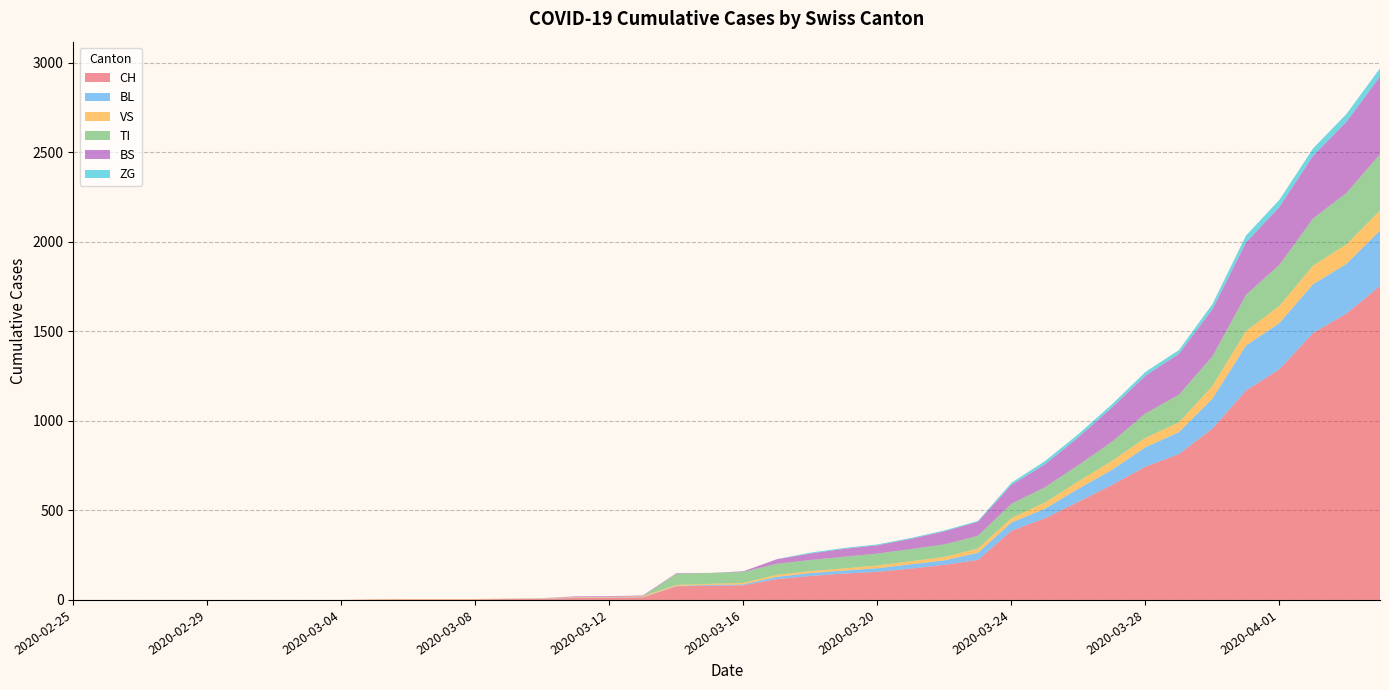

Reading right to left, transcribe all the data shown in this chart.

CH: 1753	1599	1490	1288	1169	957	814	744	642	548	456	386	223	196	175	157	147	134	116	82	79	76	14	12	11	6	5	3	3	3	2	0	0	0	0	0	0	0	0	0
BL: 309	277	272	258	251	167	123	108	84	73	53	46	40	25	24	20	17	16	13	5	5	2	2	2	2	2	1	0	0	0	0	0	0	0	0	0	0	0	0	0
VS: 112	109	104	96	81	71	54	53	50	41	35	25	24	19	17	15	12	11	11	8	6	6	5	3	3	2	2	2	2	2	2	0	0	0	0	0	0	0	0	0
TI: 314	287	263	229	202	165	155	136	107	91	85	80	71	70	68	67	65	62	62	61	61	61	0	0	0	0	0	0	0	0	0	0	0	0	0	0	0	0	0	0
BS: 434	397	350	323	292	263	228	211	191	155	128	105	78	73	57	46	44	36	25	4	0	4	4	4	4	0	0	0	0	0	0	0	0	0	0	0	0	0	0	0
ZG: 46	44	41	40	39	29	21	21	18	18	18	12	5	5	5	5	5	5	1	0	0	0	0	0	0	0	0	0	0	0	0	0	0	0	0	0	0	0	0	0